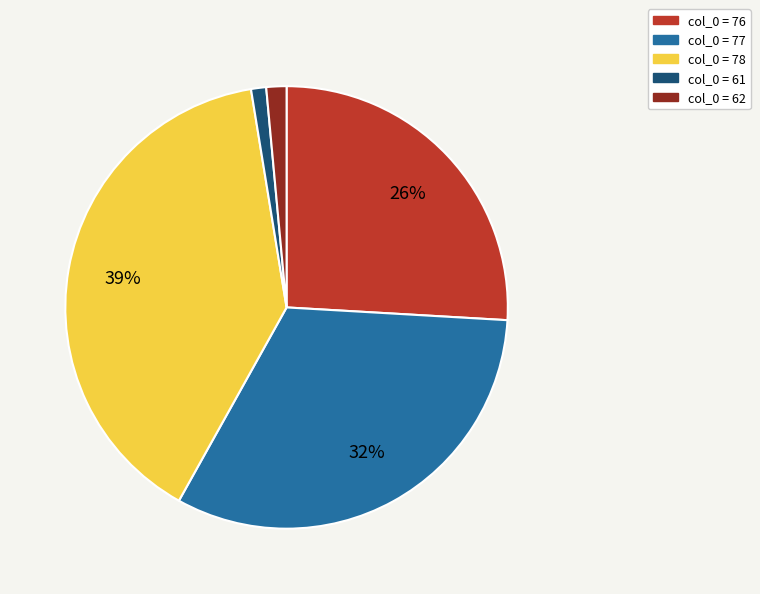

To the nearest percent, what is the average slice percentage?

20%